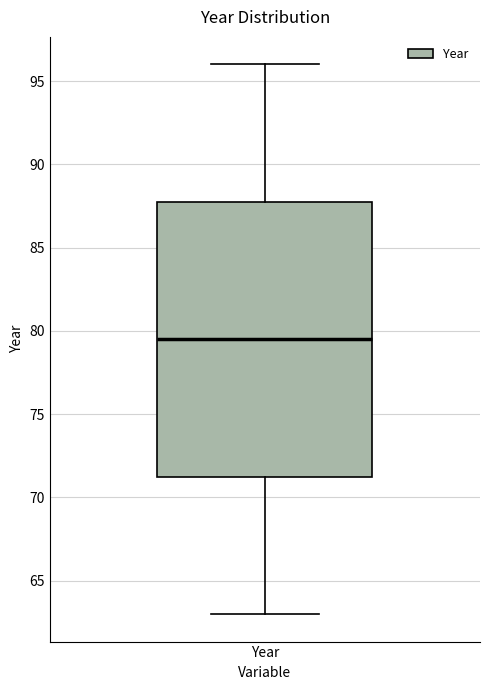

Where is the lower edge of the box for Year on the y-axis? The values are not printed on the chart, so give them approximately, as read against the axis.

71.5